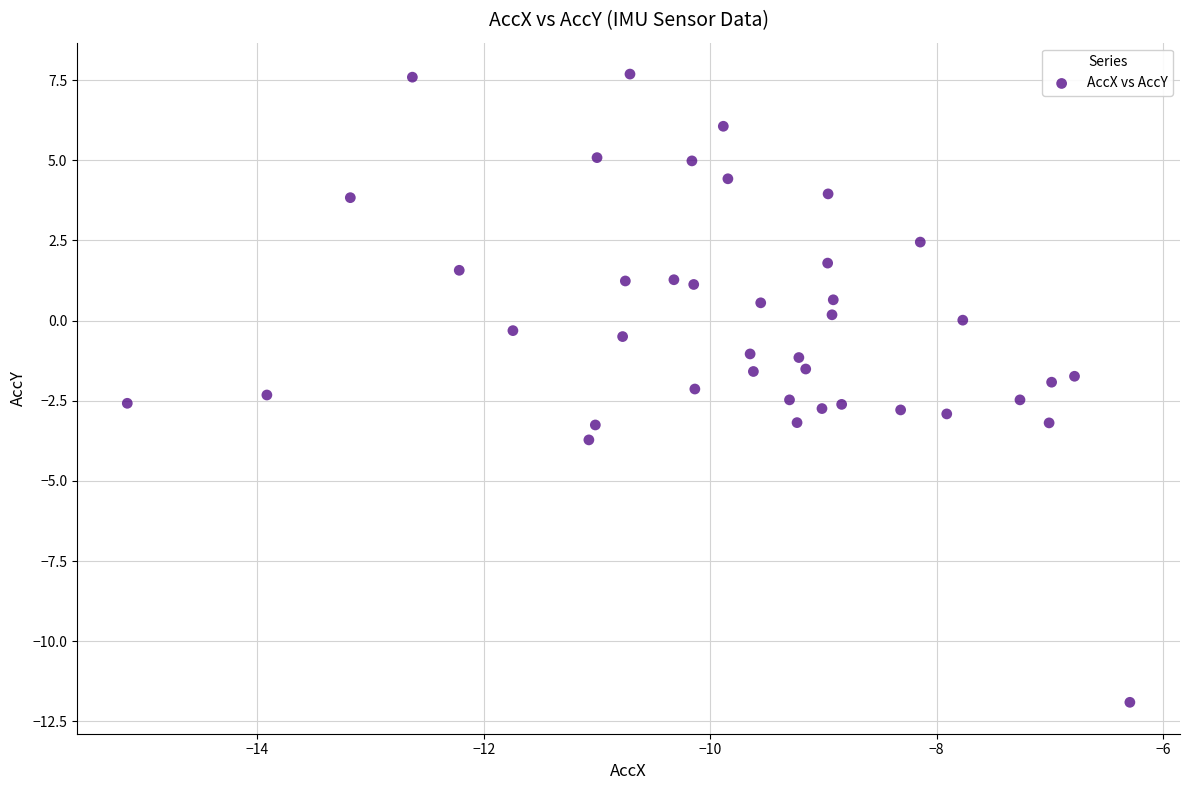

What is the range of X values (max minus min)?

8.9